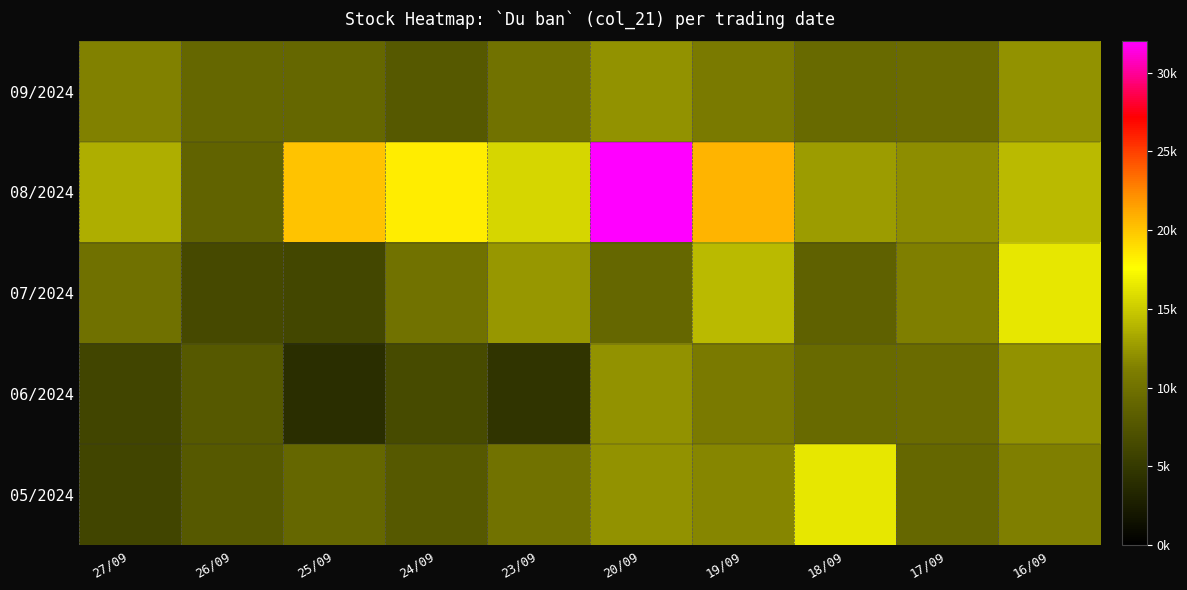

List the series in order of their peak value, lowest first.

09/2024, 06/2024, 07/2024, 05/2024, 08/2024